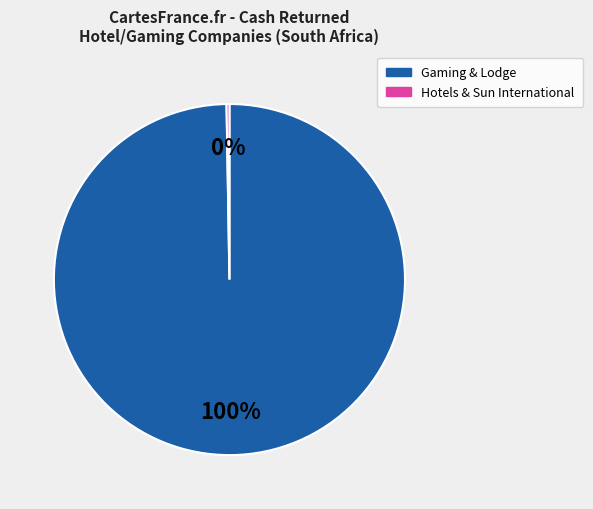

To the nearest percent, what is the average slice percentage?

50%